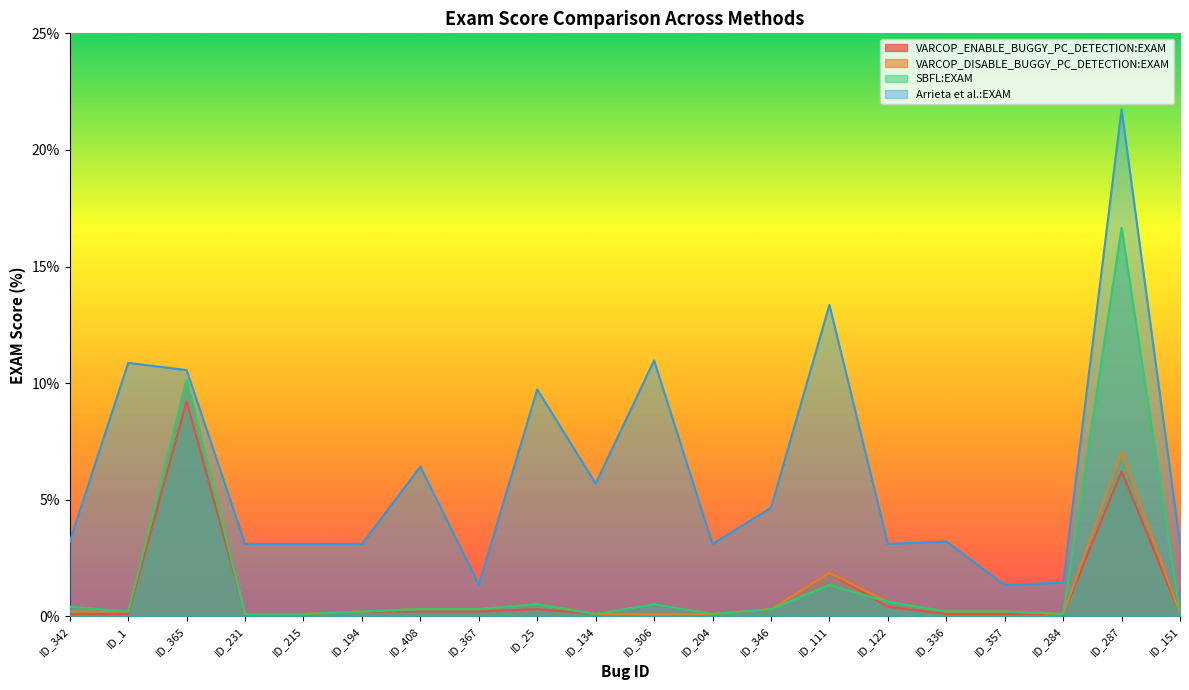

At ID_346, list the series in order from smallest to largest.

VARCOP_ENABLE_BUGGY_PC_DETECTION:EXAM, VARCOP_DISABLE_BUGGY_PC_DETECTION:EXAM, SBFL:EXAM, Arrieta et al.:EXAM